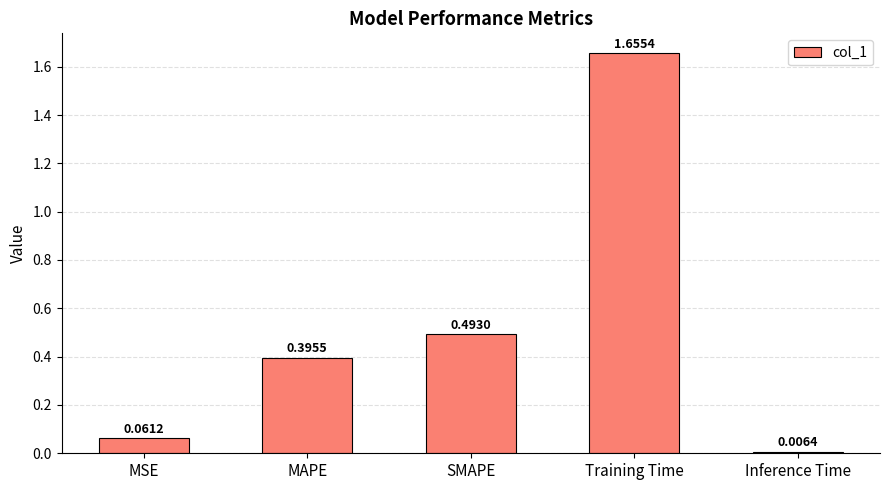

At which label is the value closest to 0?

Inference Time